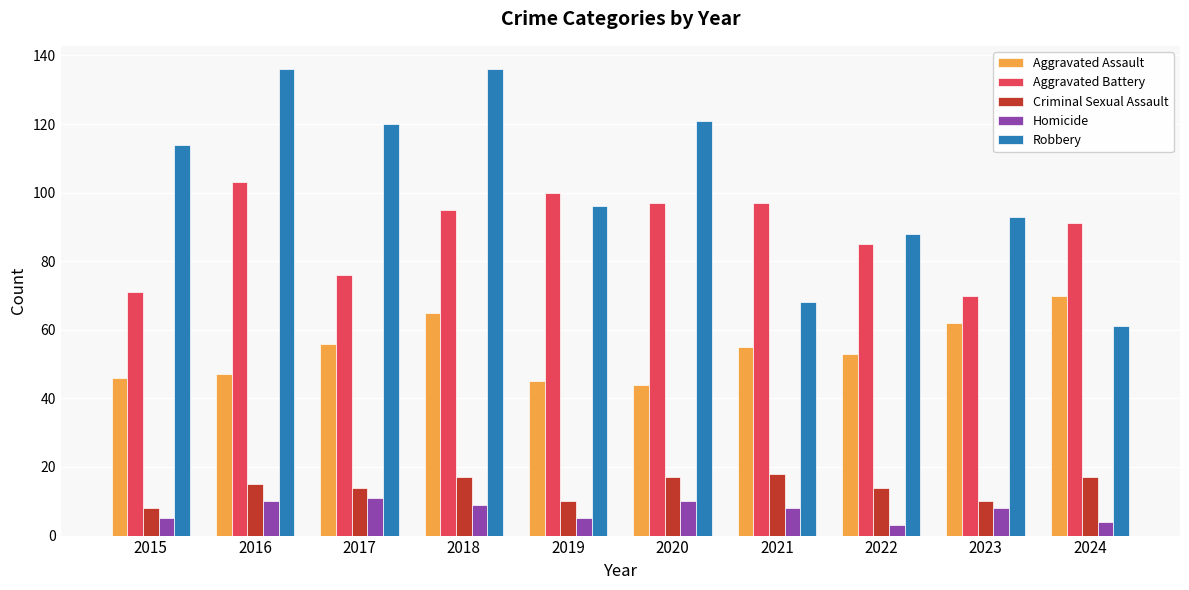

What is the value of the Homicide bar at the 1st from the left?

5